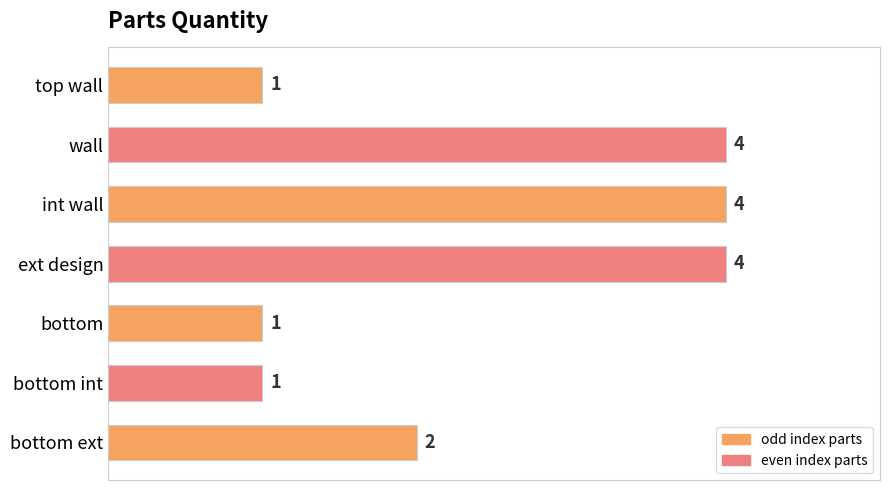

Reading bottom to top, transcribe all the data shown in this chart.

bottom ext=2	bottom int=1	bottom=1	ext design=4	int wall=4	wall=4	top wall=1